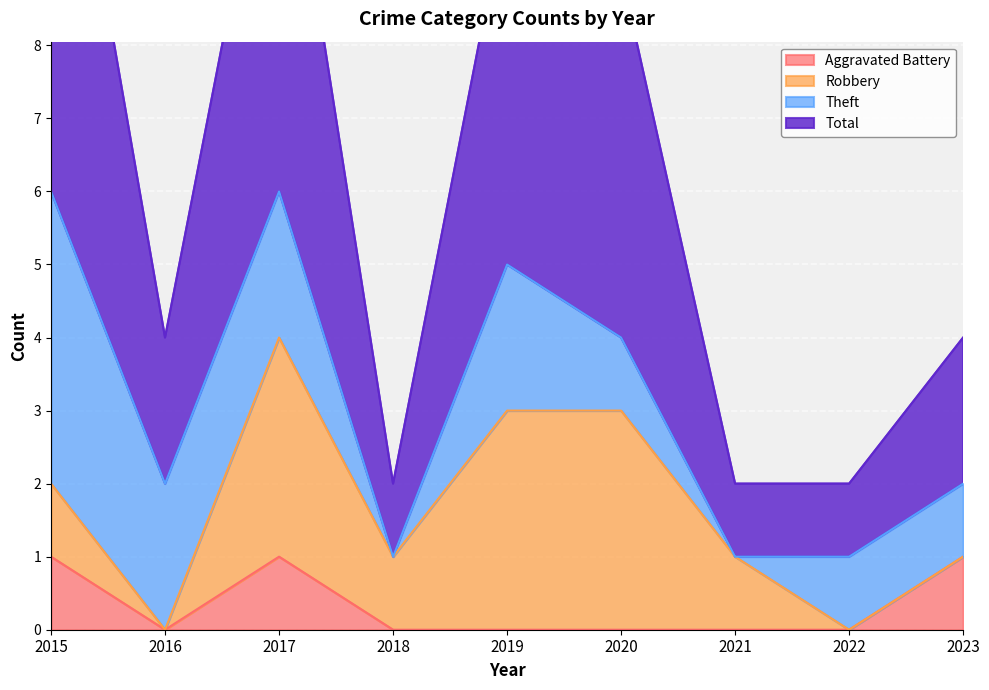

Where is the first local minimum for Aggravated Battery?

2016